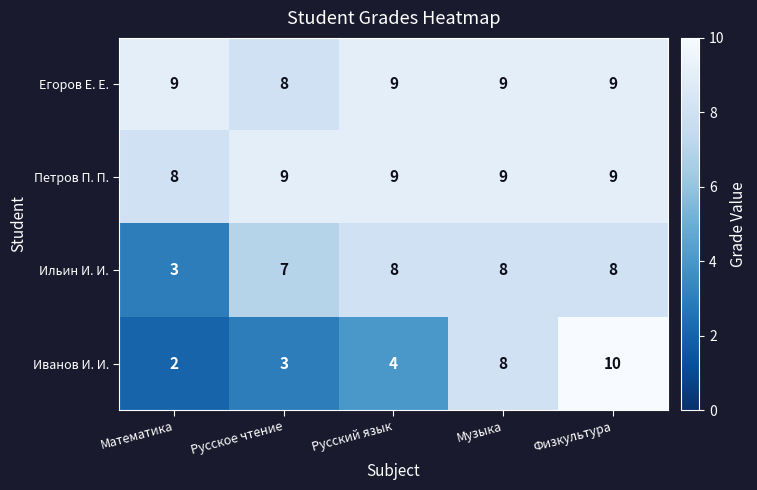

How many data points does each series have?

5